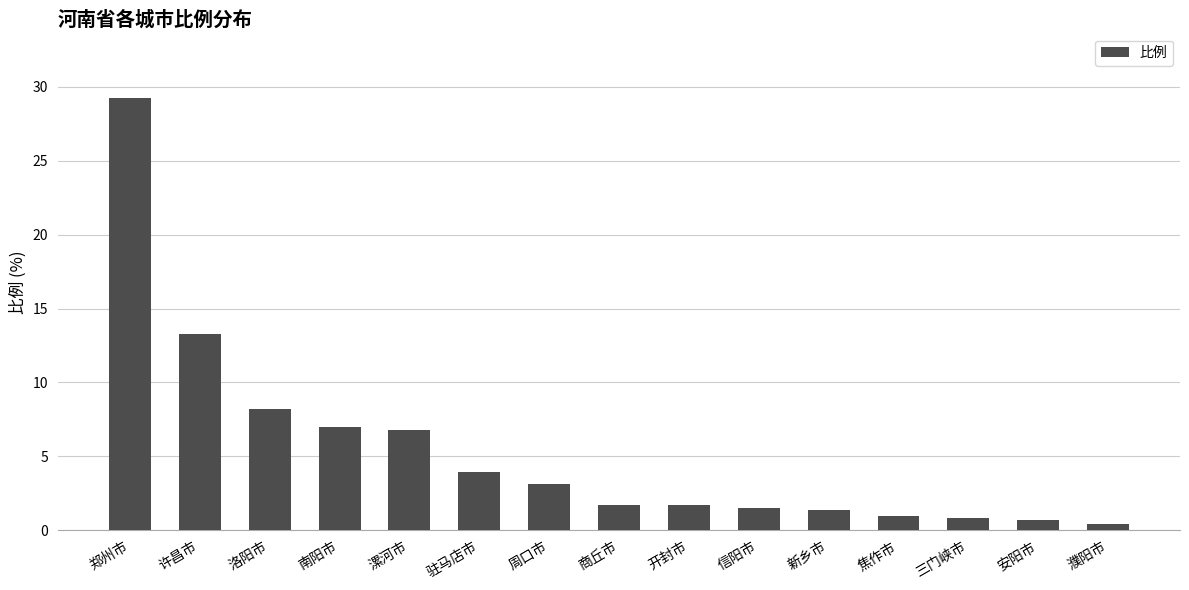

At which label does the data first exceed 1?

郑州市